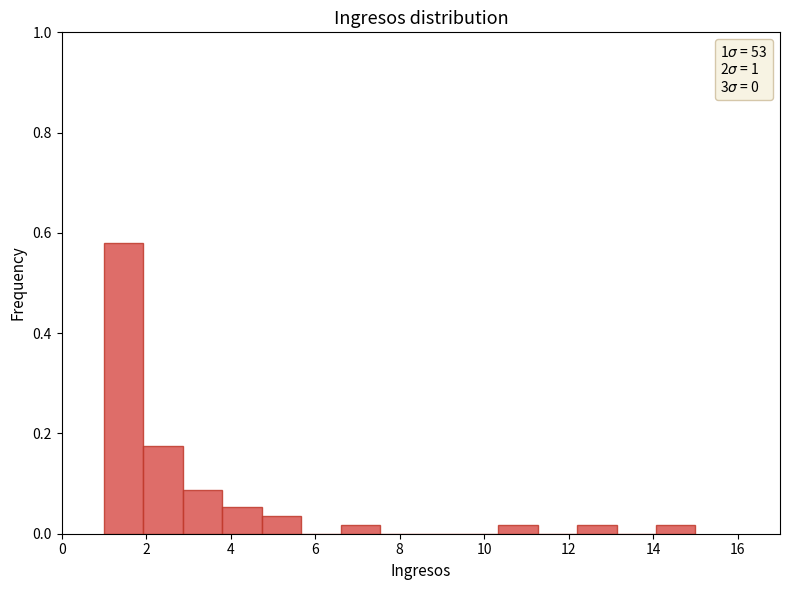

How tall is the bar that spans 3.8 to 4.8 on the x-axis? Neither the bar edges nor the heights are printed on the chart, so give them approximately, as read against the axes.

0.06